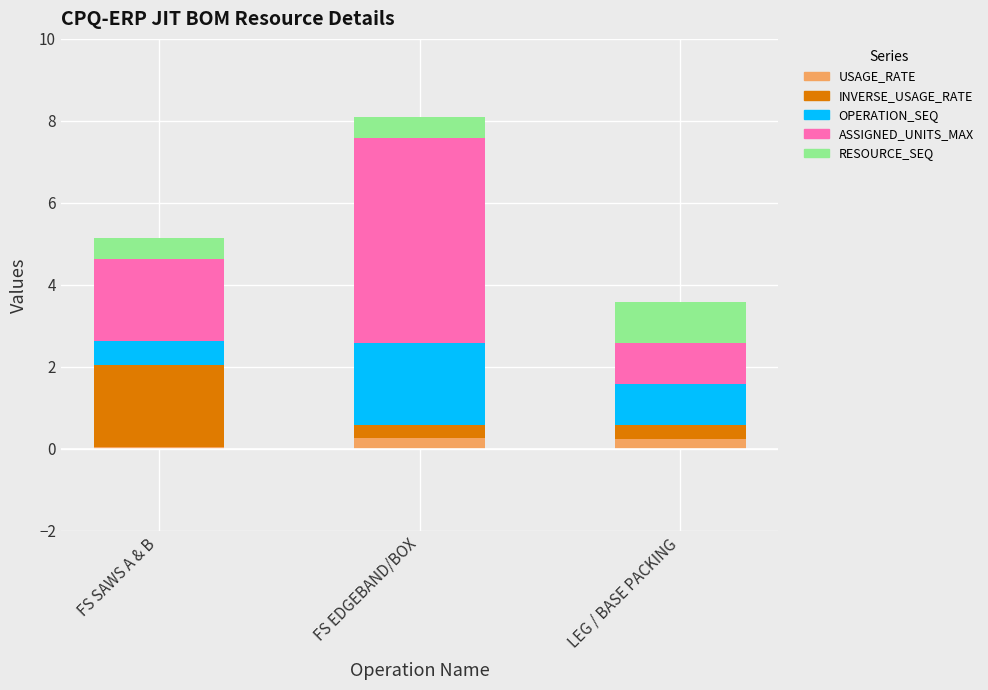

At which category is the sum across all series the highest?

FS EDGEBAND/BOX